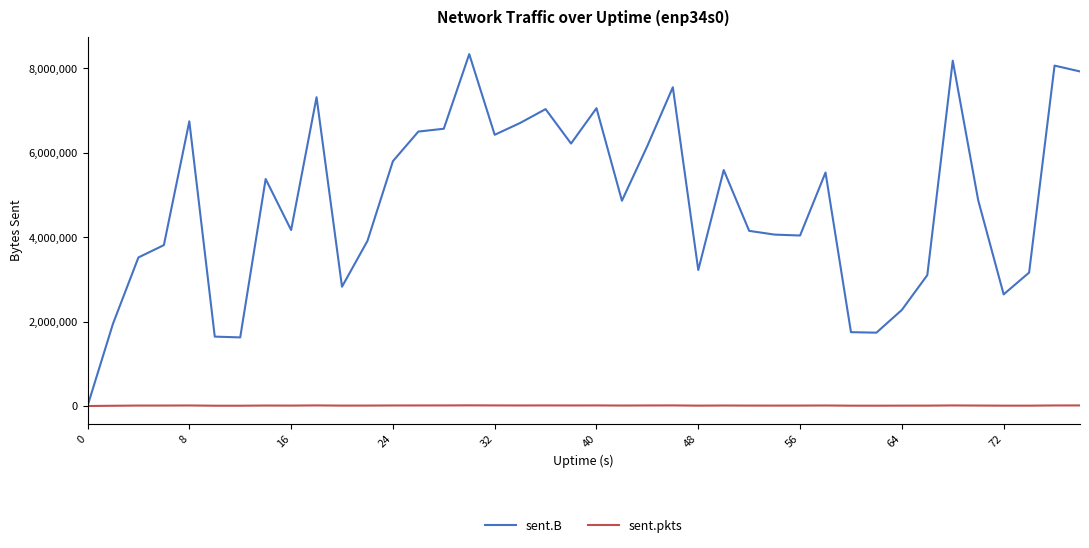

Which series has the largest total across all categories?

sent.B